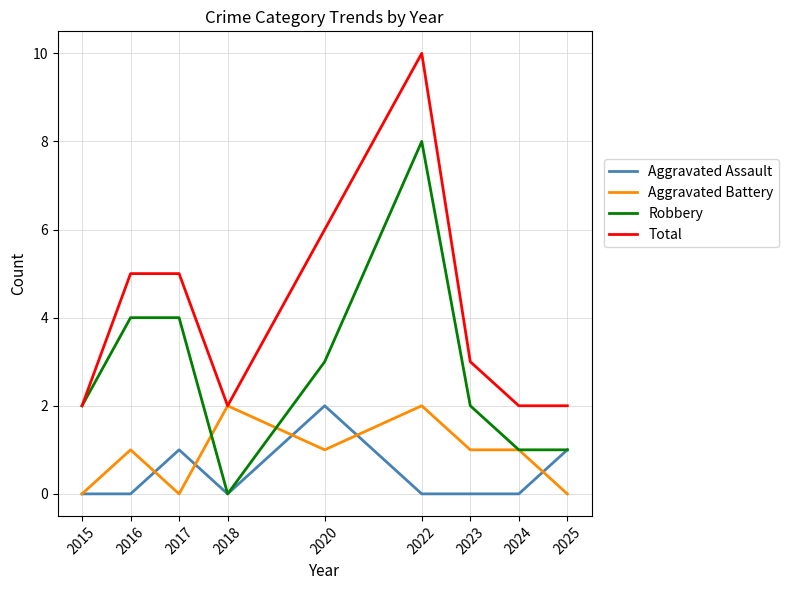

True or false: Aggravated Assault and Total intersect in this chart.

False